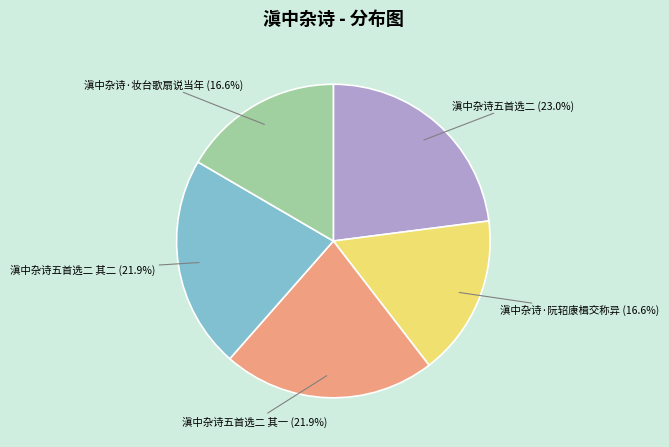

Is there a majority slice in this chart?

No